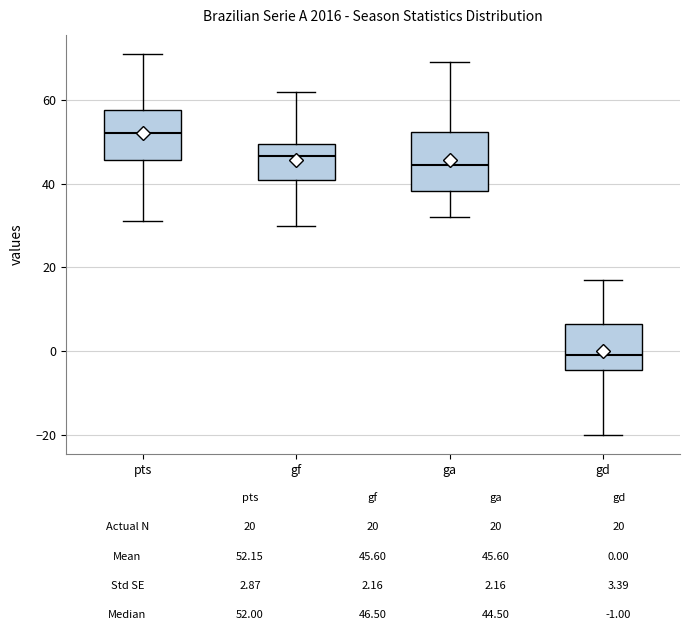

Which box's median line is the lowest?

gd